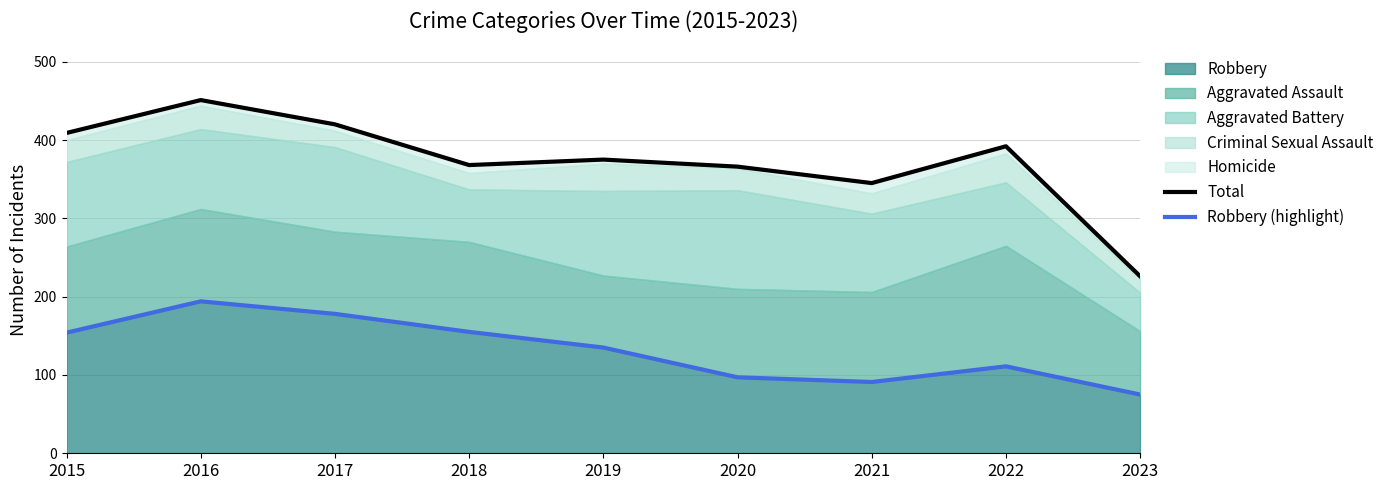

Which series changed the most between 2015 and 2020?

Robbery (highlight)